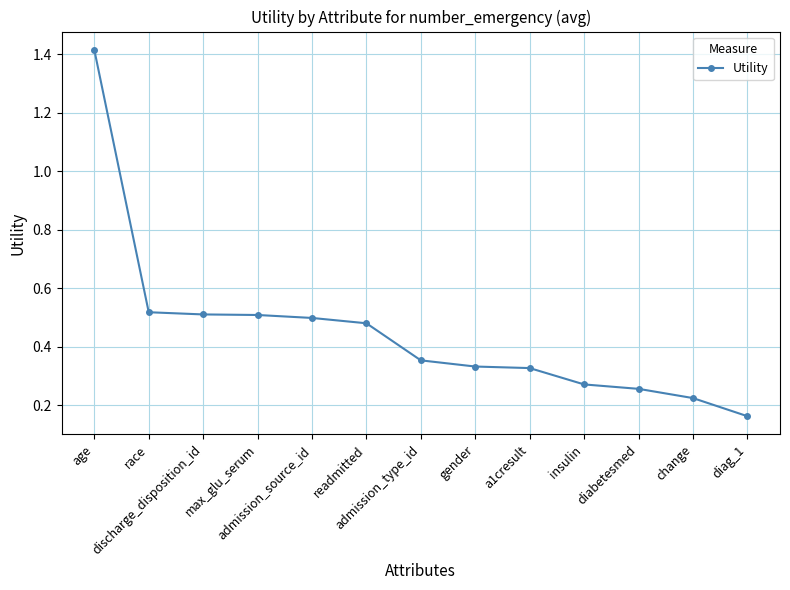

What is the difference between the maximum and second lowest values?

1.2